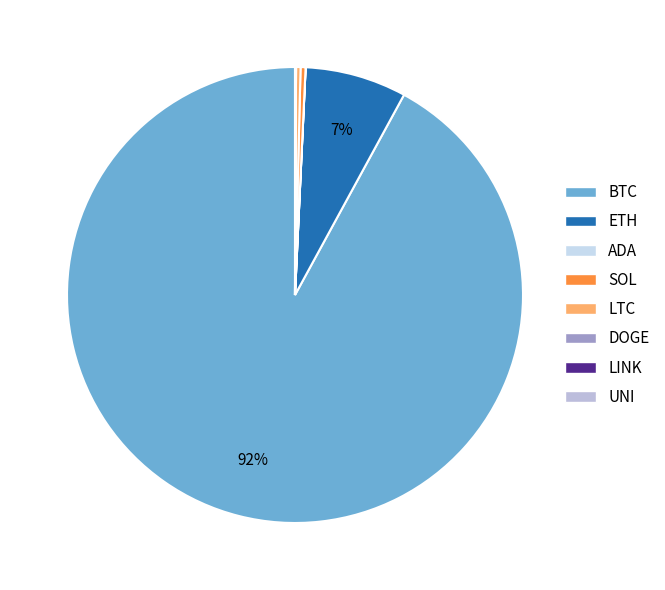

Which category has the biggest portion of the pie?

BTC